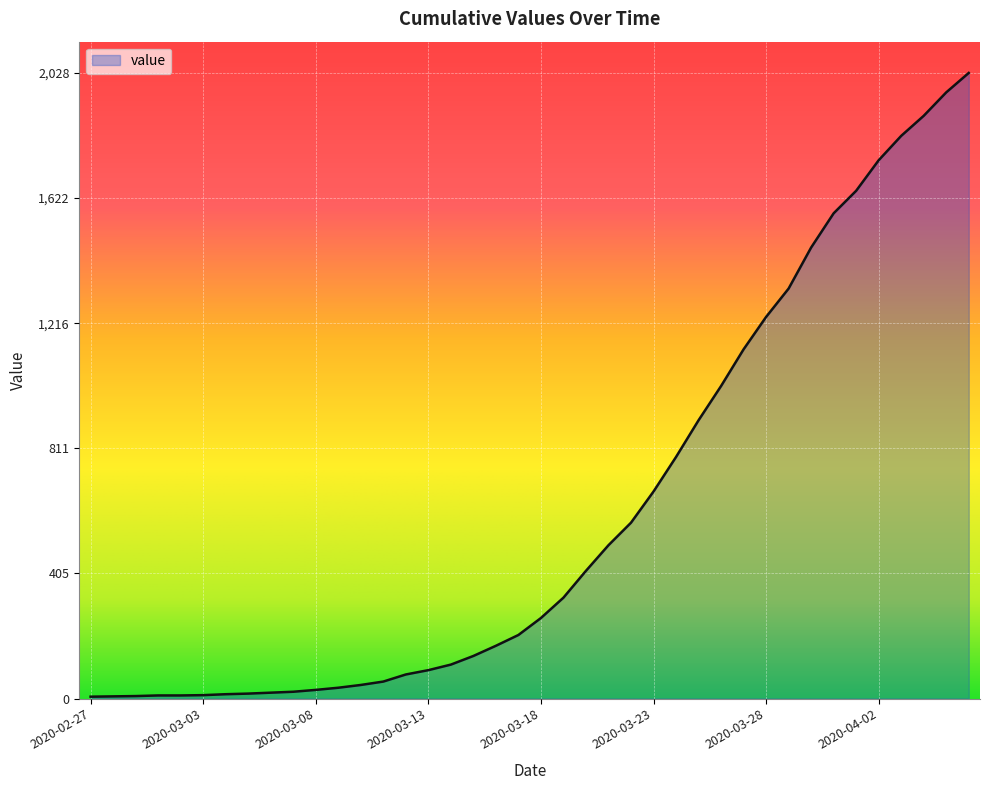

What is the greatest value displayed?

2028